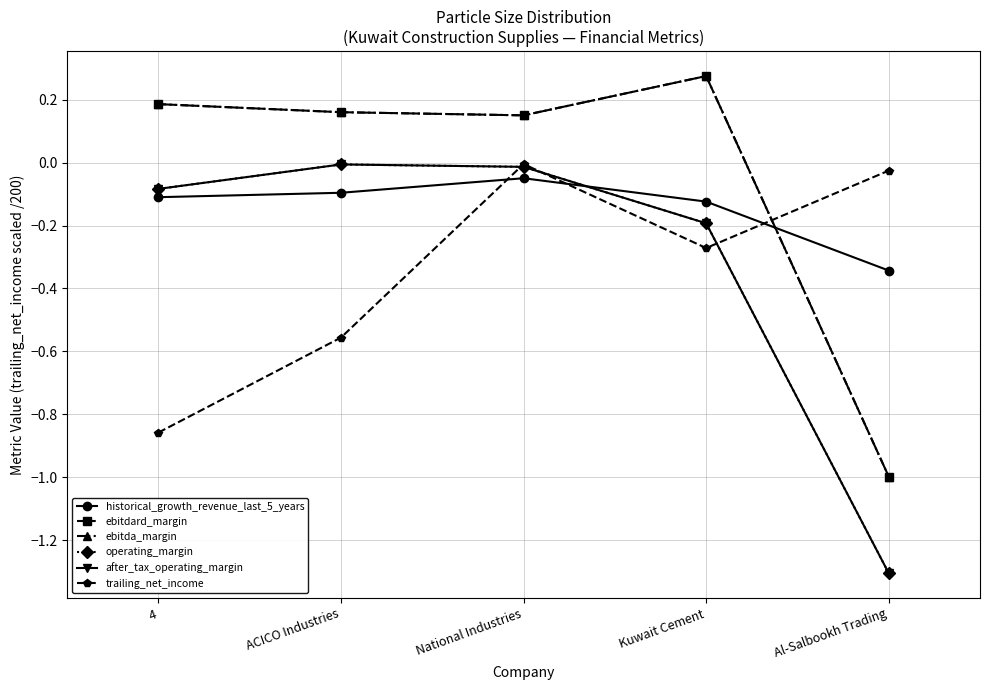

Is this an area chart (filled region under the line)?

No